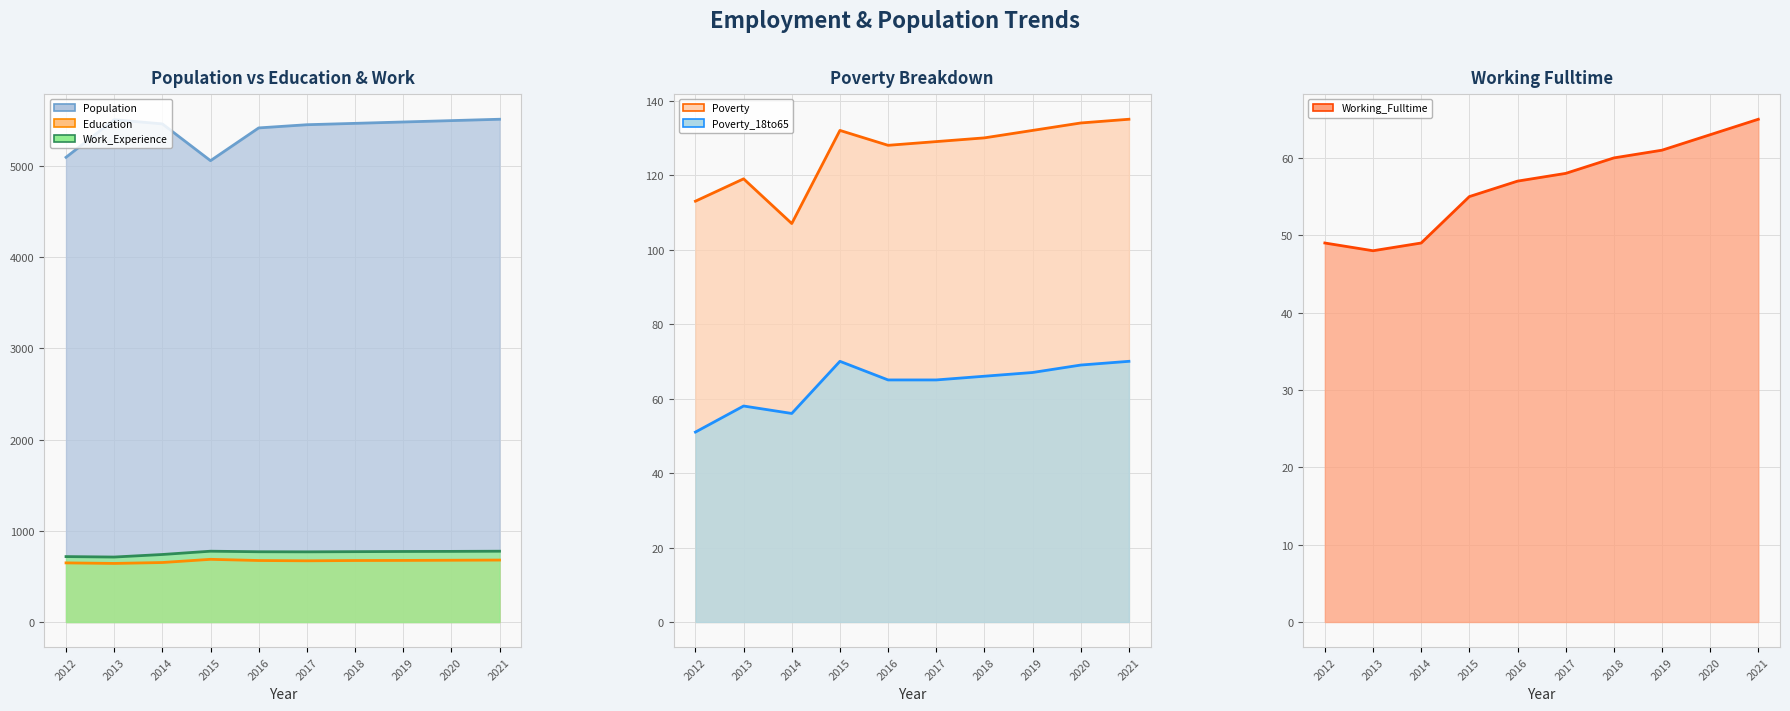

Reading left to right, what are all the values shown in this chart?

Population (line): 2012=5093	2013=5505	2014=5459	2015=5056	2016=5415	2017=5450	2018=5465	2019=5480	2020=5495	2021=5510
Education (line): 2012=648	2013=642	2014=652	2015=687	2016=674	2017=671	2018=674	2019=675	2020=677	2021=679
Work_Experience (line): 2012=717	2013=712	2014=740	2015=776	2016=770	2017=769	2018=771	2019=773	2020=774	2021=776
Poverty (line): 2012=113	2013=119	2014=107	2015=132	2016=128	2017=129	2018=130	2019=132	2020=134	2021=135
Poverty_18to65 (line): 2012=51	2013=58	2014=56	2015=70	2016=65	2017=65	2018=66	2019=67	2020=69	2021=70
Working_Fulltime (line): 2012=49	2013=48	2014=49	2015=55	2016=57	2017=58	2018=60	2019=61	2020=63	2021=65